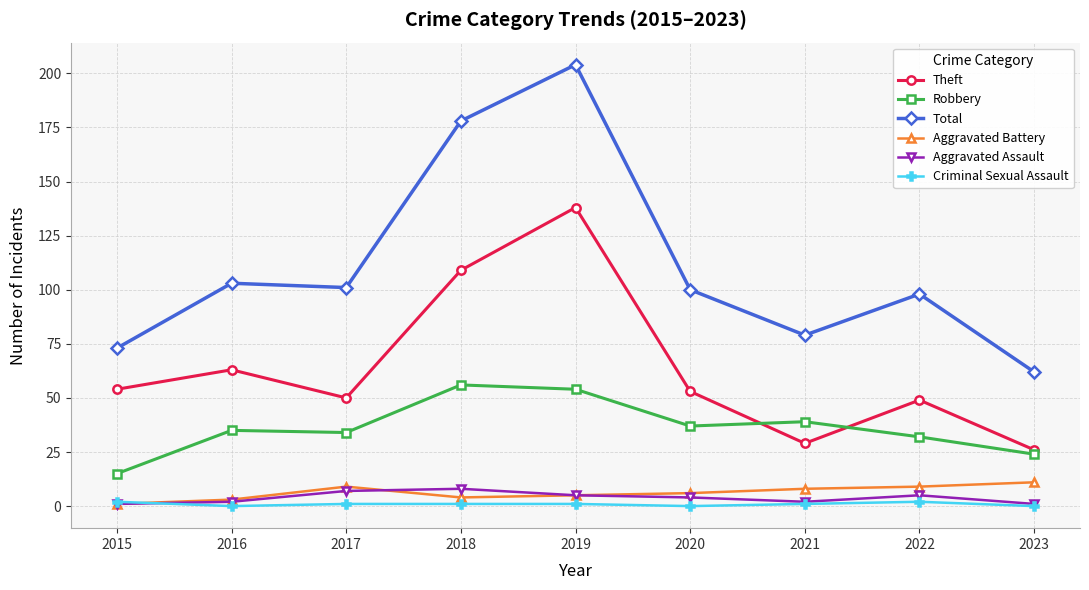

At which category is the sum across all series the highest?

2019